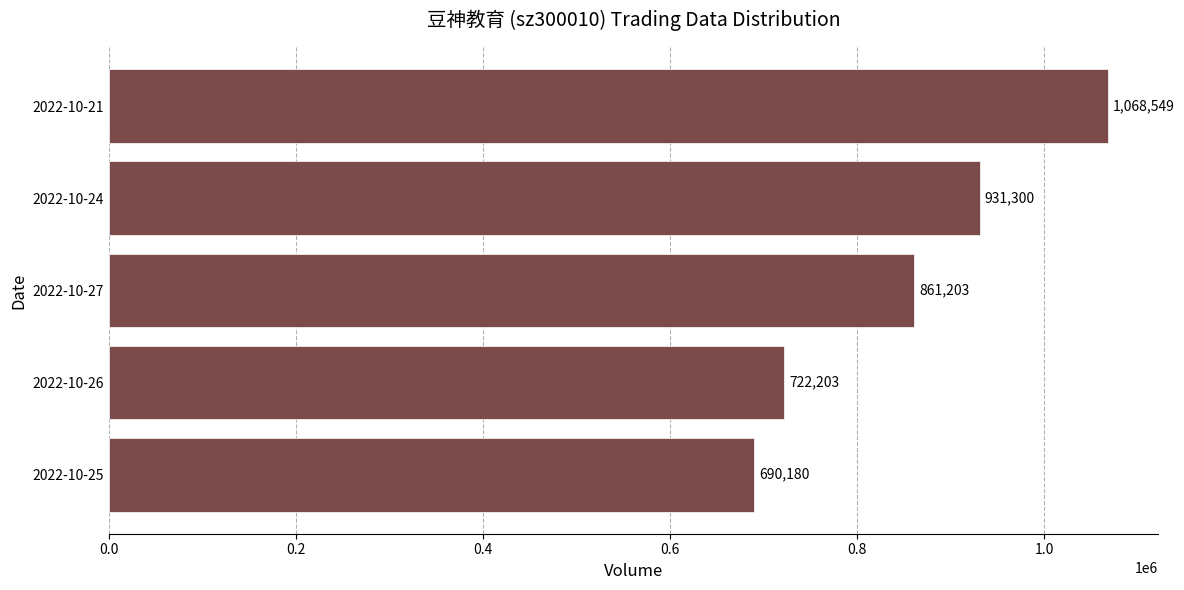

What is the change in value from 2022-10-26 to 2022-10-27?

+139000